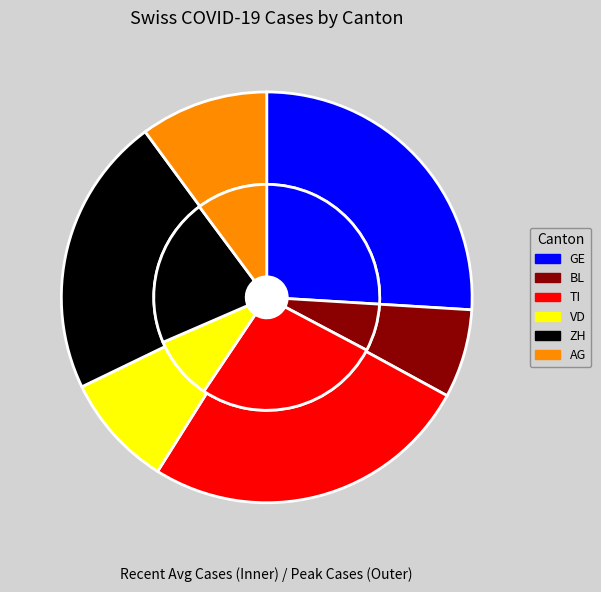

To the nearest percent, what portion does 19 represent?

1%